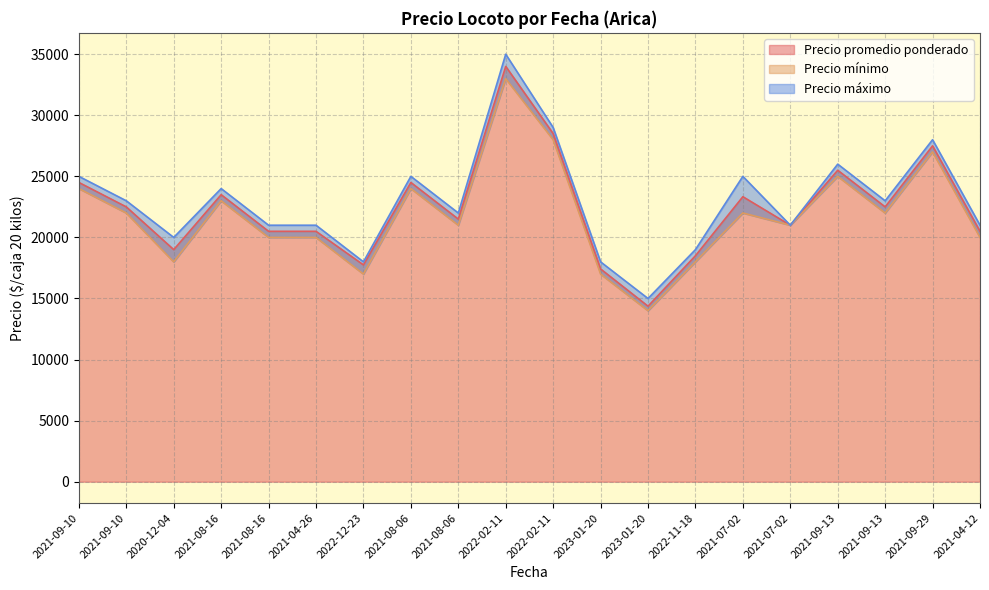

Rank the categories by Precio promedio ponderado value from highest to lowest.

2022-02-11, 2022-02-11, 2021-09-29, 2021-09-13, 2021-09-10, 2021-08-06, 2021-08-16, 2021-07-02, 2021-09-10, 2021-09-13, 2021-08-06, 2021-07-02, 2021-08-16, 2021-04-26, 2021-04-12, 2020-12-04, 2022-11-18, 2022-12-23, 2023-01-20, 2023-01-20